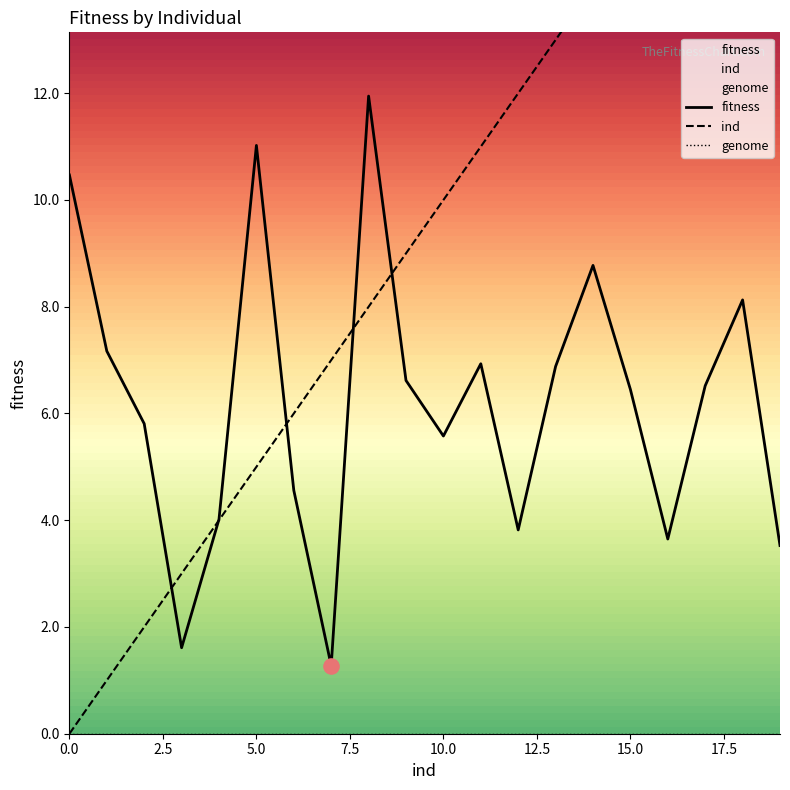

Which series has the largest total across all categories?

ind